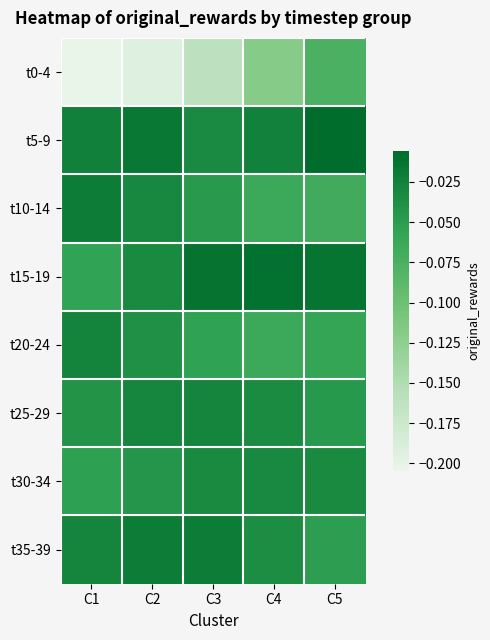

Which series changed the most between C2 and C4?

t0-4